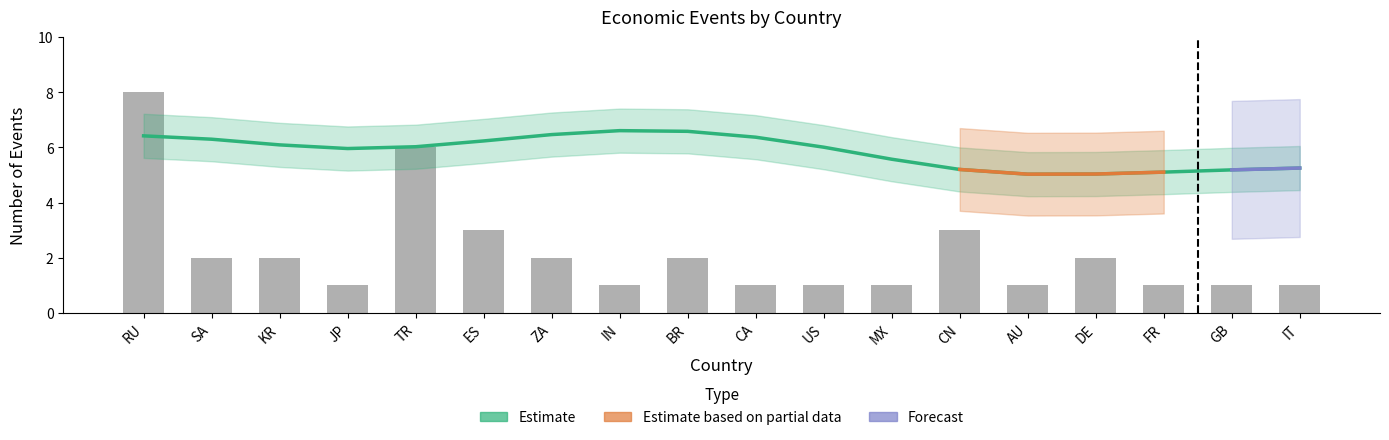

What is the sum of the values at RU and IT?

9